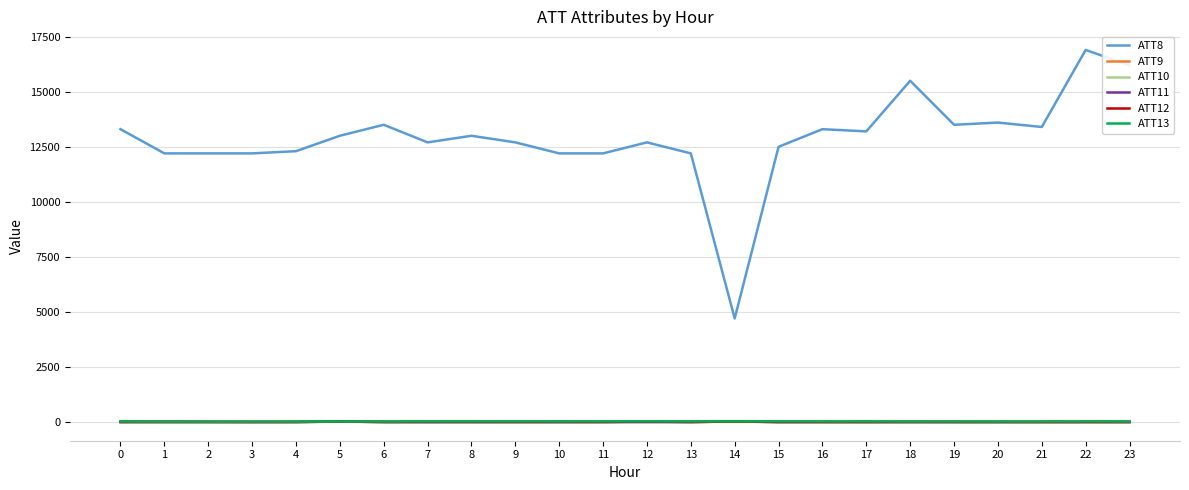

The value of ATT8 at 17 is 4083.8. True or false?

False